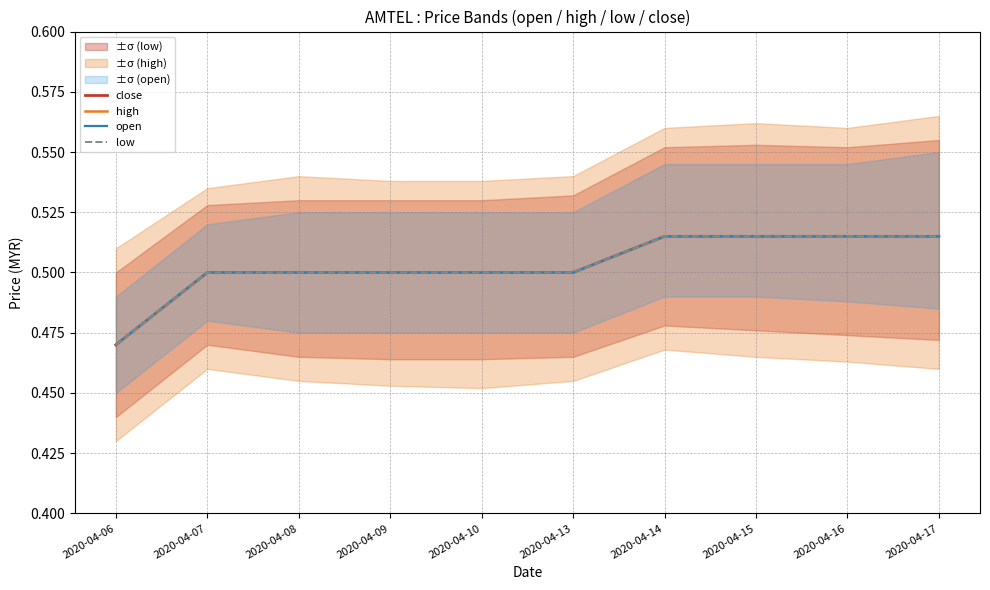

What is the value of the open point at the 3rd from the left?

0.5